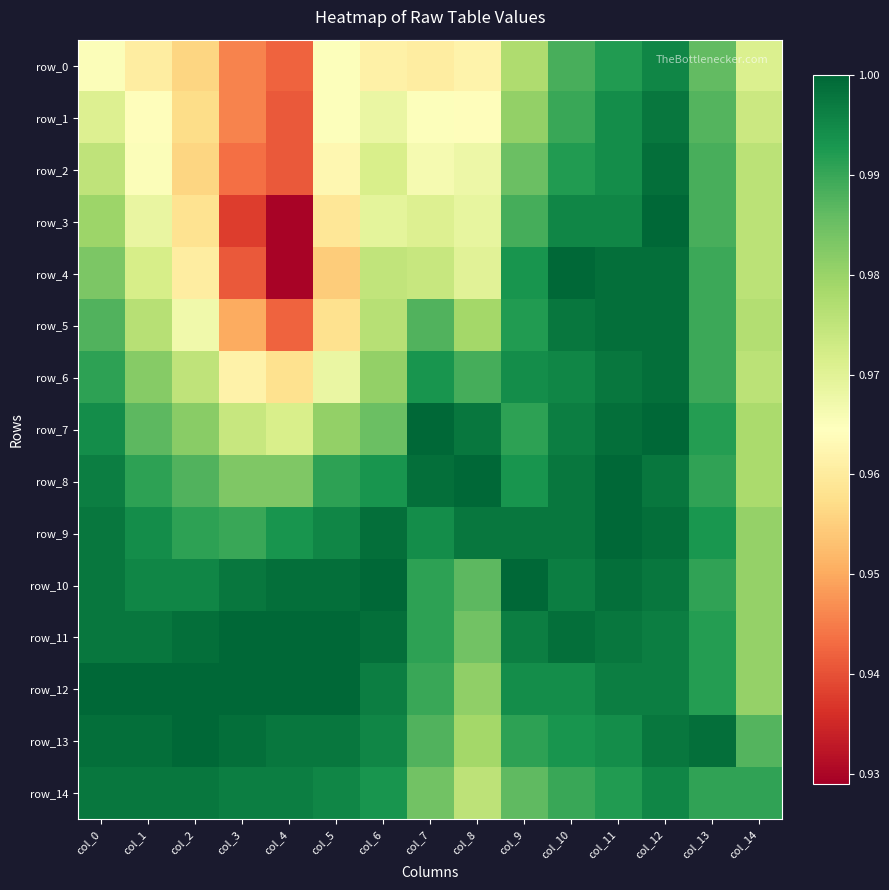

What is the difference between the maximum and minimum values in the row_5 series?

0.1